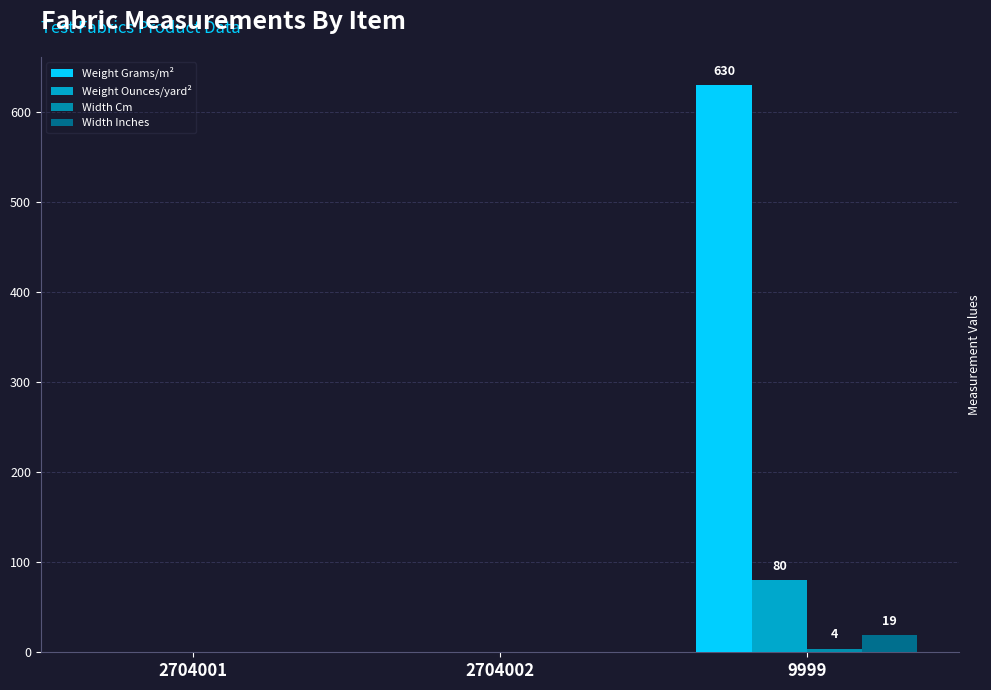

Are the bars grouped side by side (vs. stacked)?

Yes